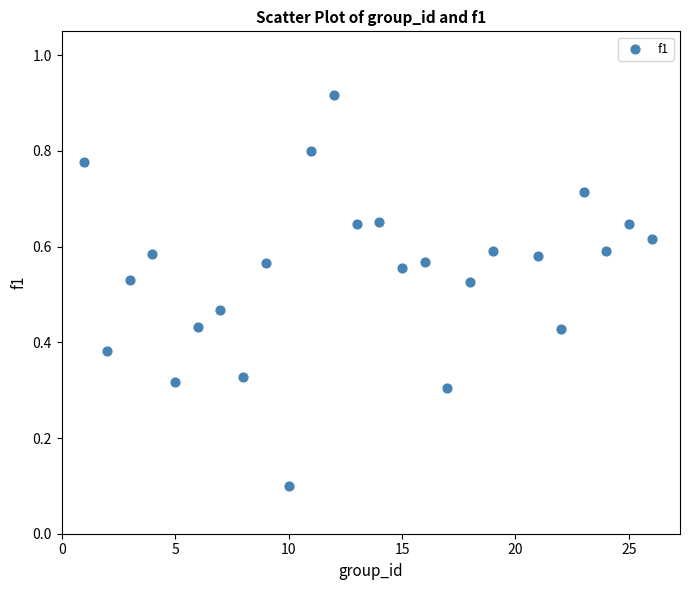

What is the range of X values (max minus min)?

25.0